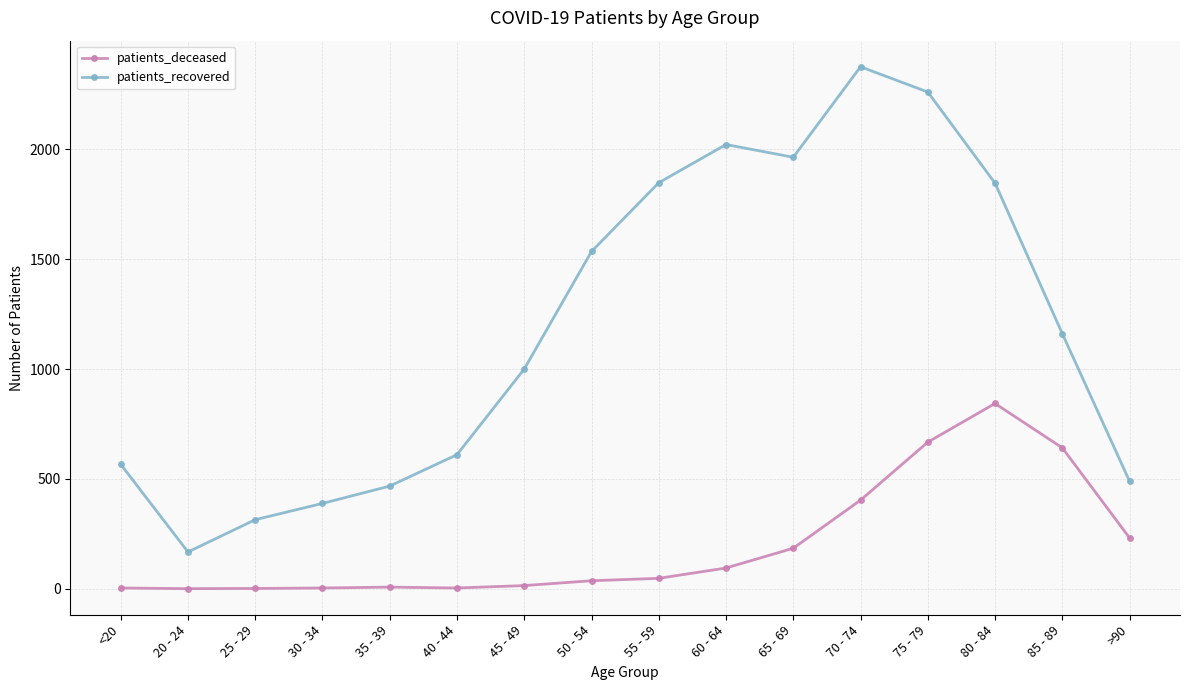

What is the label of the 15th point from the left?

85 - 89